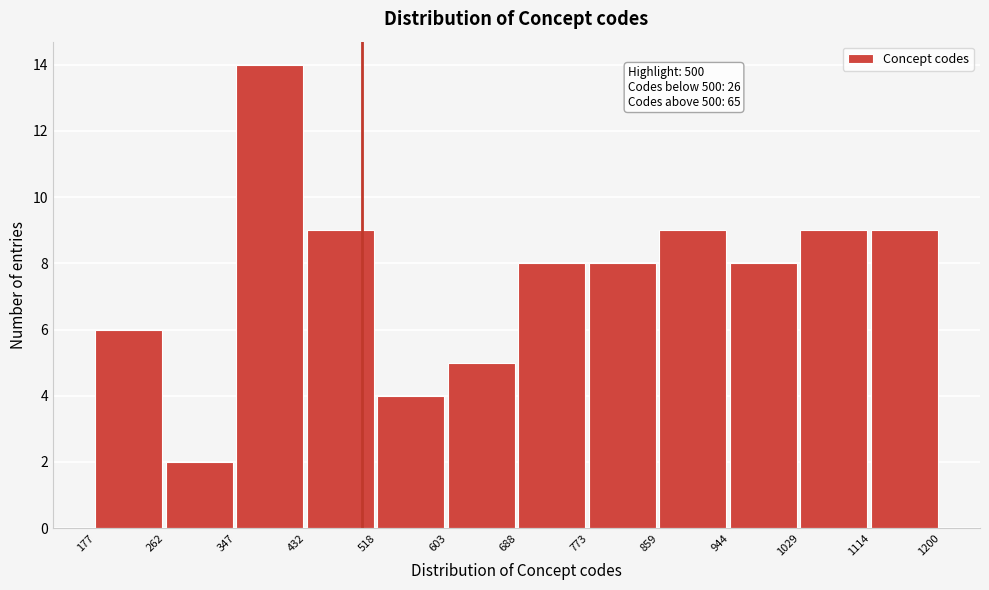

Over which range of the x-axis is the bar tallest?

347 to 432